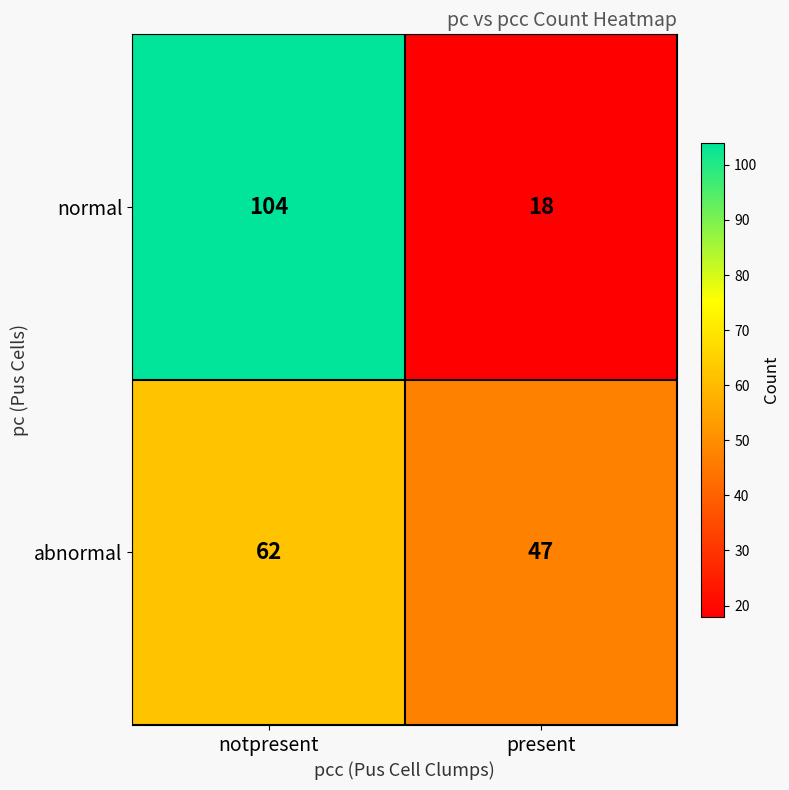

Rank the series by their average value, from lowest to highest.

abnormal, normal